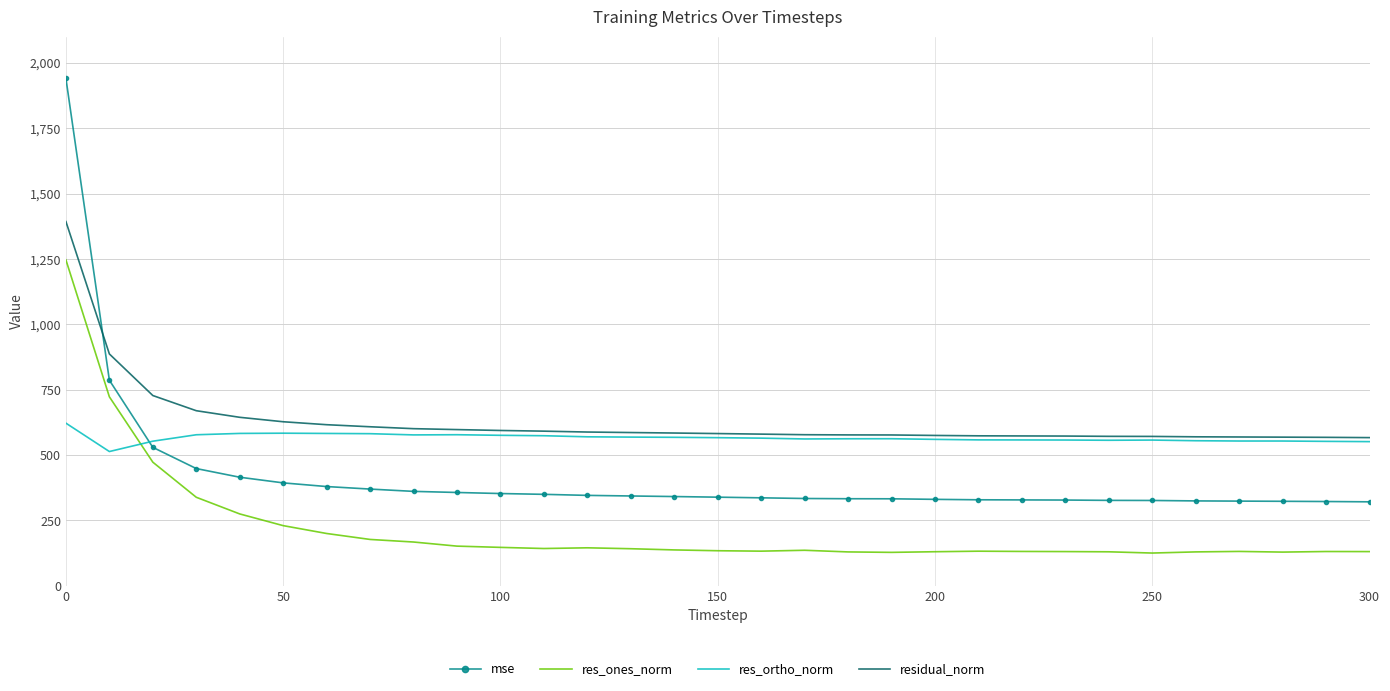

What is the sum of all residual_norm values?

19491.7